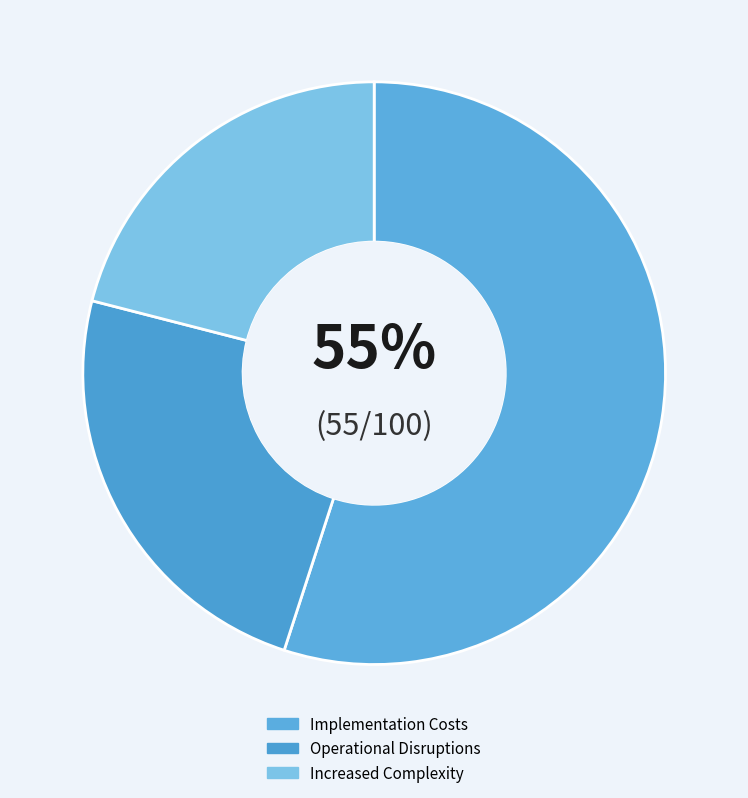

What is the largest slice in the pie chart?

Implementation Costs